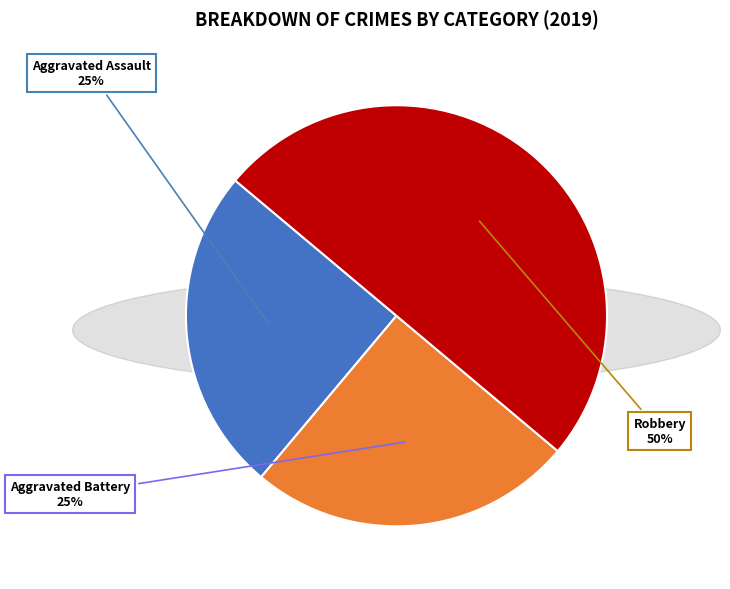

To the nearest percent, what is the difference between the largest and smallest slice percentages?

25%